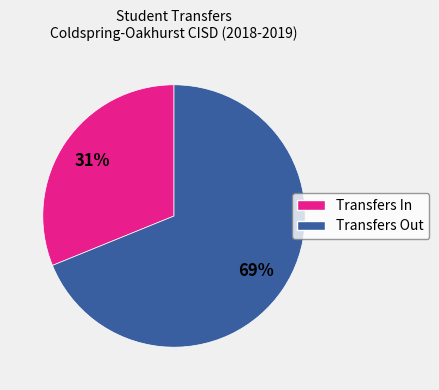

To the nearest percent, what is the average slice percentage?

50%